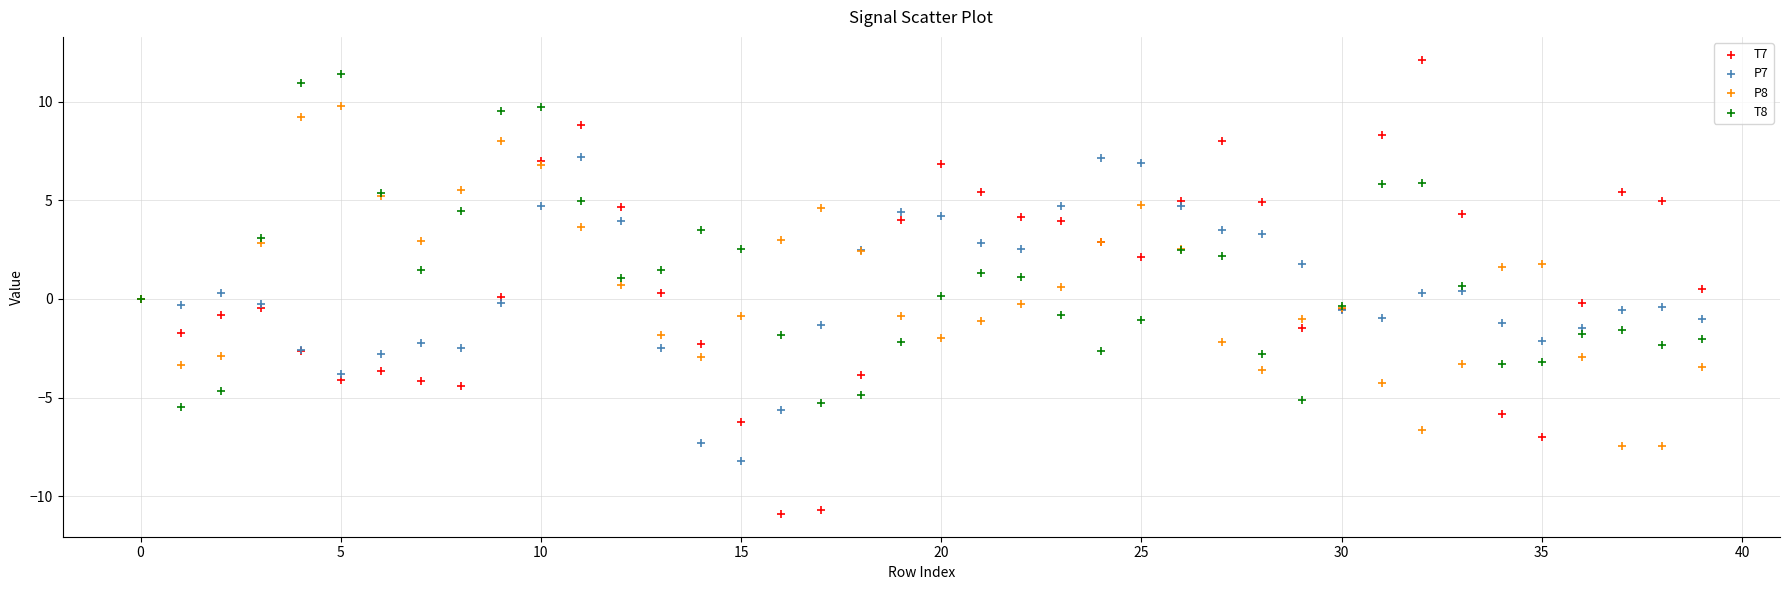

Which series contains the highest Y value?

T7